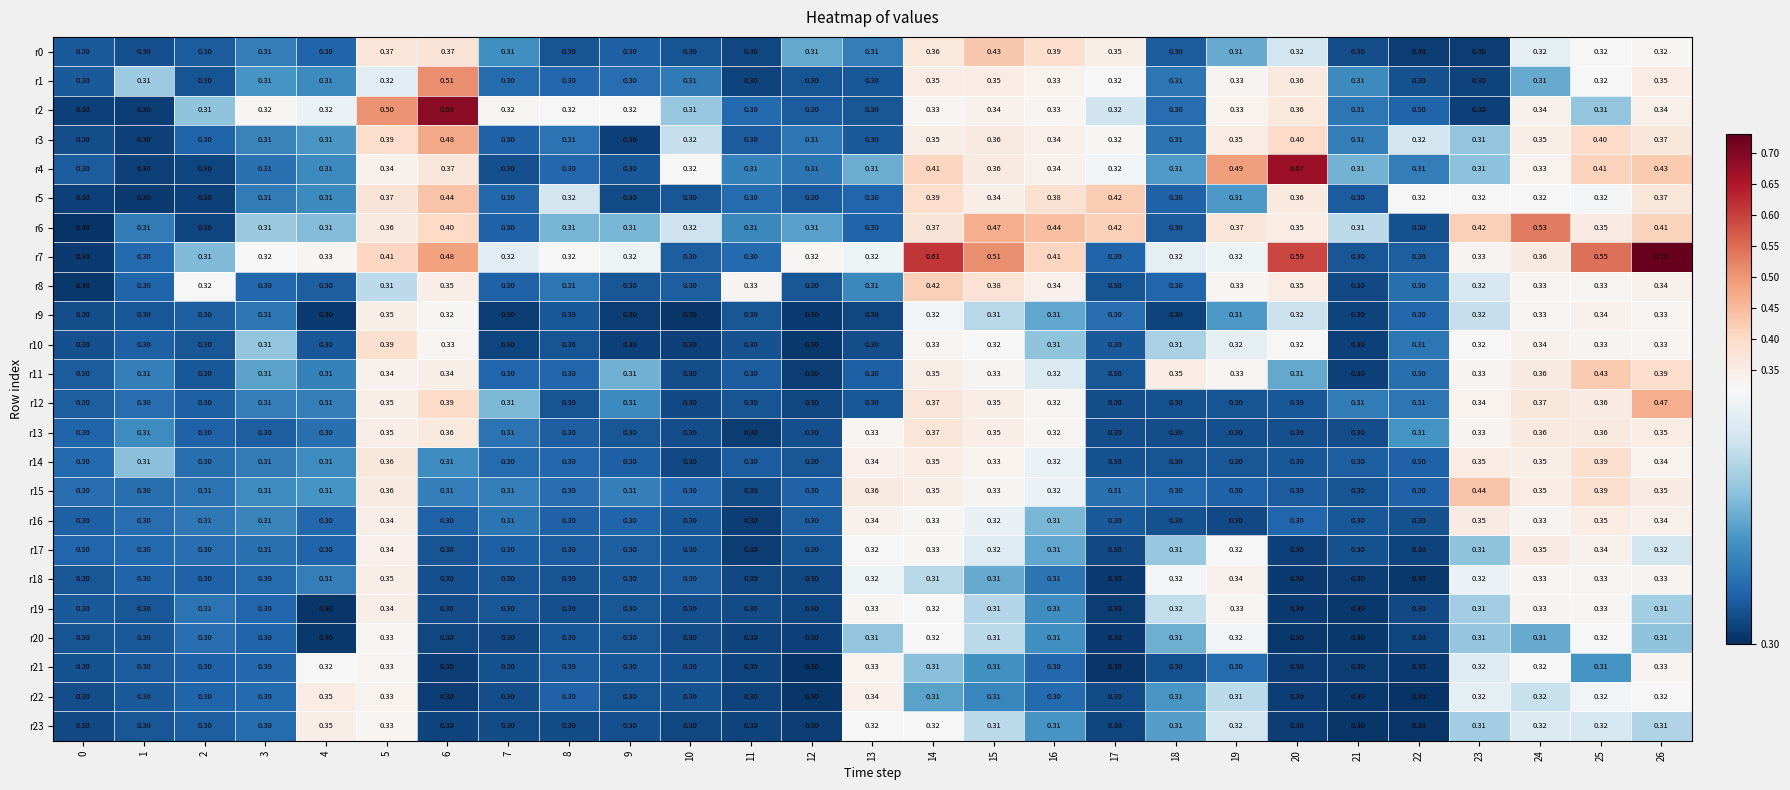

Reading left to right, list all the values displayed in this chart.

r0: 0=0.3	1=0.3	2=0.3	3=0.3	4=0.3	5=0.4	6=0.4	7=0.3	8=0.3	9=0.3	10=0.3	11=0.3	12=0.3	13=0.3	14=0.4	15=0.4	16=0.4	17=0.3	18=0.3	19=0.3	20=0.3	21=0.3	22=0.3	23=0.3	24=0.3	25=0.3	26=0.3
r1: 0=0.3	1=0.3	2=0.3	3=0.3	4=0.3	5=0.3	6=0.5	7=0.3	8=0.3	9=0.3	10=0.3	11=0.3	12=0.3	13=0.3	14=0.3	15=0.3	16=0.3	17=0.3	18=0.3	19=0.3	20=0.4	21=0.3	22=0.3	23=0.3	24=0.3	25=0.3	26=0.3
r2: 0=0.3	1=0.3	2=0.3	3=0.3	4=0.3	5=0.5	6=0.7	7=0.3	8=0.3	9=0.3	10=0.3	11=0.3	12=0.3	13=0.3	14=0.3	15=0.3	16=0.3	17=0.3	18=0.3	19=0.3	20=0.4	21=0.3	22=0.3	23=0.3	24=0.3	25=0.3	26=0.3
r3: 0=0.3	1=0.3	2=0.3	3=0.3	4=0.3	5=0.4	6=0.5	7=0.3	8=0.3	9=0.3	10=0.3	11=0.3	12=0.3	13=0.3	14=0.3	15=0.4	16=0.3	17=0.3	18=0.3	19=0.3	20=0.4	21=0.3	22=0.3	23=0.3	24=0.3	25=0.4	26=0.4
r4: 0=0.3	1=0.3	2=0.3	3=0.3	4=0.3	5=0.3	6=0.4	7=0.3	8=0.3	9=0.3	10=0.3	11=0.3	12=0.3	13=0.3	14=0.4	15=0.4	16=0.3	17=0.3	18=0.3	19=0.5	20=0.7	21=0.3	22=0.3	23=0.3	24=0.3	25=0.4	26=0.4
r5: 0=0.3	1=0.3	2=0.3	3=0.3	4=0.3	5=0.4	6=0.4	7=0.3	8=0.3	9=0.3	10=0.3	11=0.3	12=0.3	13=0.3	14=0.4	15=0.3	16=0.4	17=0.4	18=0.3	19=0.3	20=0.4	21=0.3	22=0.3	23=0.3	24=0.3	25=0.3	26=0.4
r6: 0=0.3	1=0.3	2=0.3	3=0.3	4=0.3	5=0.4	6=0.4	7=0.3	8=0.3	9=0.3	10=0.3	11=0.3	12=0.3	13=0.3	14=0.4	15=0.5	16=0.4	17=0.4	18=0.3	19=0.4	20=0.3	21=0.3	22=0.3	23=0.4	24=0.5	25=0.3	26=0.4
r7: 0=0.3	1=0.3	2=0.3	3=0.3	4=0.3	5=0.4	6=0.5	7=0.3	8=0.3	9=0.3	10=0.3	11=0.3	12=0.3	13=0.3	14=0.6	15=0.5	16=0.4	17=0.3	18=0.3	19=0.3	20=0.6	21=0.3	22=0.3	23=0.3	24=0.4	25=0.6	26=0.7
r8: 0=0.3	1=0.3	2=0.3	3=0.3	4=0.3	5=0.3	6=0.3	7=0.3	8=0.3	9=0.3	10=0.3	11=0.3	12=0.3	13=0.3	14=0.4	15=0.4	16=0.3	17=0.3	18=0.3	19=0.3	20=0.3	21=0.3	22=0.3	23=0.3	24=0.3	25=0.3	26=0.3
r9: 0=0.3	1=0.3	2=0.3	3=0.3	4=0.3	5=0.3	6=0.3	7=0.3	8=0.3	9=0.3	10=0.3	11=0.3	12=0.3	13=0.3	14=0.3	15=0.3	16=0.3	17=0.3	18=0.3	19=0.3	20=0.3	21=0.3	22=0.3	23=0.3	24=0.3	25=0.3	26=0.3
r10: 0=0.3	1=0.3	2=0.3	3=0.3	4=0.3	5=0.4	6=0.3	7=0.3	8=0.3	9=0.3	10=0.3	11=0.3	12=0.3	13=0.3	14=0.3	15=0.3	16=0.3	17=0.3	18=0.3	19=0.3	20=0.3	21=0.3	22=0.3	23=0.3	24=0.3	25=0.3	26=0.3
r11: 0=0.3	1=0.3	2=0.3	3=0.3	4=0.3	5=0.3	6=0.3	7=0.3	8=0.3	9=0.3	10=0.3	11=0.3	12=0.3	13=0.3	14=0.3	15=0.3	16=0.3	17=0.3	18=0.3	19=0.3	20=0.3	21=0.3	22=0.3	23=0.3	24=0.4	25=0.4	26=0.4
r12: 0=0.3	1=0.3	2=0.3	3=0.3	4=0.3	5=0.3	6=0.4	7=0.3	8=0.3	9=0.3	10=0.3	11=0.3	12=0.3	13=0.3	14=0.4	15=0.3	16=0.3	17=0.3	18=0.3	19=0.3	20=0.3	21=0.3	22=0.3	23=0.3	24=0.4	25=0.4	26=0.5
r13: 0=0.3	1=0.3	2=0.3	3=0.3	4=0.3	5=0.3	6=0.4	7=0.3	8=0.3	9=0.3	10=0.3	11=0.3	12=0.3	13=0.3	14=0.4	15=0.3	16=0.3	17=0.3	18=0.3	19=0.3	20=0.3	21=0.3	22=0.3	23=0.3	24=0.4	25=0.4	26=0.3
r14: 0=0.3	1=0.3	2=0.3	3=0.3	4=0.3	5=0.4	6=0.3	7=0.3	8=0.3	9=0.3	10=0.3	11=0.3	12=0.3	13=0.3	14=0.3	15=0.3	16=0.3	17=0.3	18=0.3	19=0.3	20=0.3	21=0.3	22=0.3	23=0.3	24=0.3	25=0.4	26=0.3
r15: 0=0.3	1=0.3	2=0.3	3=0.3	4=0.3	5=0.4	6=0.3	7=0.3	8=0.3	9=0.3	10=0.3	11=0.3	12=0.3	13=0.4	14=0.3	15=0.3	16=0.3	17=0.3	18=0.3	19=0.3	20=0.3	21=0.3	22=0.3	23=0.4	24=0.3	25=0.4	26=0.3
r16: 0=0.3	1=0.3	2=0.3	3=0.3	4=0.3	5=0.3	6=0.3	7=0.3	8=0.3	9=0.3	10=0.3	11=0.3	12=0.3	13=0.3	14=0.3	15=0.3	16=0.3	17=0.3	18=0.3	19=0.3	20=0.3	21=0.3	22=0.3	23=0.3	24=0.3	25=0.3	26=0.3
r17: 0=0.3	1=0.3	2=0.3	3=0.3	4=0.3	5=0.3	6=0.3	7=0.3	8=0.3	9=0.3	10=0.3	11=0.3	12=0.3	13=0.3	14=0.3	15=0.3	16=0.3	17=0.3	18=0.3	19=0.3	20=0.3	21=0.3	22=0.3	23=0.3	24=0.3	25=0.3	26=0.3
r18: 0=0.3	1=0.3	2=0.3	3=0.3	4=0.3	5=0.3	6=0.3	7=0.3	8=0.3	9=0.3	10=0.3	11=0.3	12=0.3	13=0.3	14=0.3	15=0.3	16=0.3	17=0.3	18=0.3	19=0.3	20=0.3	21=0.3	22=0.3	23=0.3	24=0.3	25=0.3	26=0.3
r19: 0=0.3	1=0.3	2=0.3	3=0.3	4=0.3	5=0.3	6=0.3	7=0.3	8=0.3	9=0.3	10=0.3	11=0.3	12=0.3	13=0.3	14=0.3	15=0.3	16=0.3	17=0.3	18=0.3	19=0.3	20=0.3	21=0.3	22=0.3	23=0.3	24=0.3	25=0.3	26=0.3
r20: 0=0.3	1=0.3	2=0.3	3=0.3	4=0.3	5=0.3	6=0.3	7=0.3	8=0.3	9=0.3	10=0.3	11=0.3	12=0.3	13=0.3	14=0.3	15=0.3	16=0.3	17=0.3	18=0.3	19=0.3	20=0.3	21=0.3	22=0.3	23=0.3	24=0.3	25=0.3	26=0.3
r21: 0=0.3	1=0.3	2=0.3	3=0.3	4=0.3	5=0.3	6=0.3	7=0.3	8=0.3	9=0.3	10=0.3	11=0.3	12=0.3	13=0.3	14=0.3	15=0.3	16=0.3	17=0.3	18=0.3	19=0.3	20=0.3	21=0.3	22=0.3	23=0.3	24=0.3	25=0.3	26=0.3
r22: 0=0.3	1=0.3	2=0.3	3=0.3	4=0.3	5=0.3	6=0.3	7=0.3	8=0.3	9=0.3	10=0.3	11=0.3	12=0.3	13=0.3	14=0.3	15=0.3	16=0.3	17=0.3	18=0.3	19=0.3	20=0.3	21=0.3	22=0.3	23=0.3	24=0.3	25=0.3	26=0.3
r23: 0=0.3	1=0.3	2=0.3	3=0.3	4=0.3	5=0.3	6=0.3	7=0.3	8=0.3	9=0.3	10=0.3	11=0.3	12=0.3	13=0.3	14=0.3	15=0.3	16=0.3	17=0.3	18=0.3	19=0.3	20=0.3	21=0.3	22=0.3	23=0.3	24=0.3	25=0.3	26=0.3